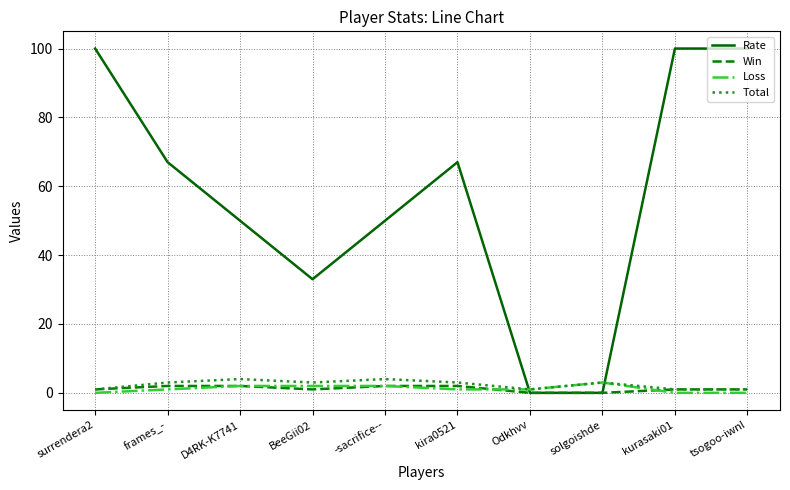

Which series has the largest total across all categories?

Rate